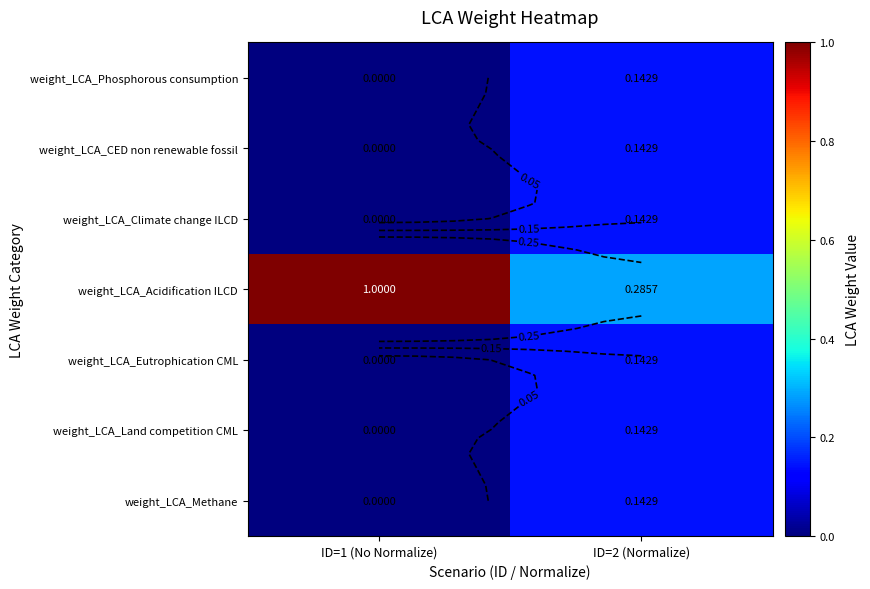

Where is weight_LCA_Phosphorous consumption nearest to the value 0?

ID=1 (No Normalize)